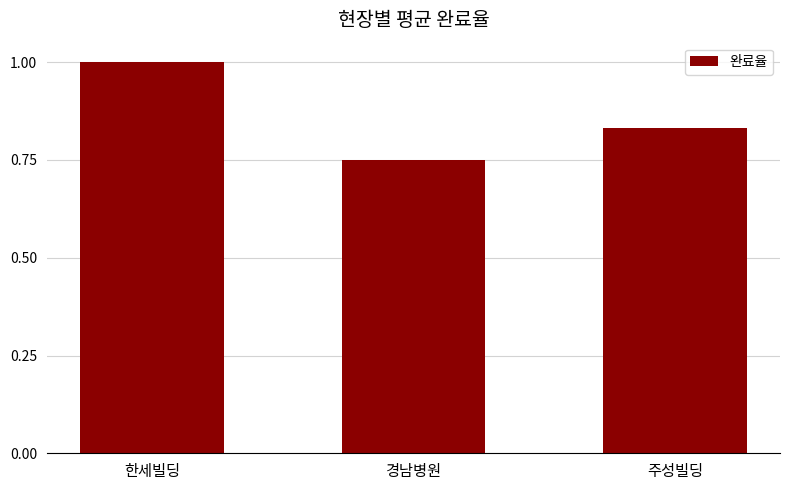

The value at 한세빌딩 is 1.0. True or false?

True